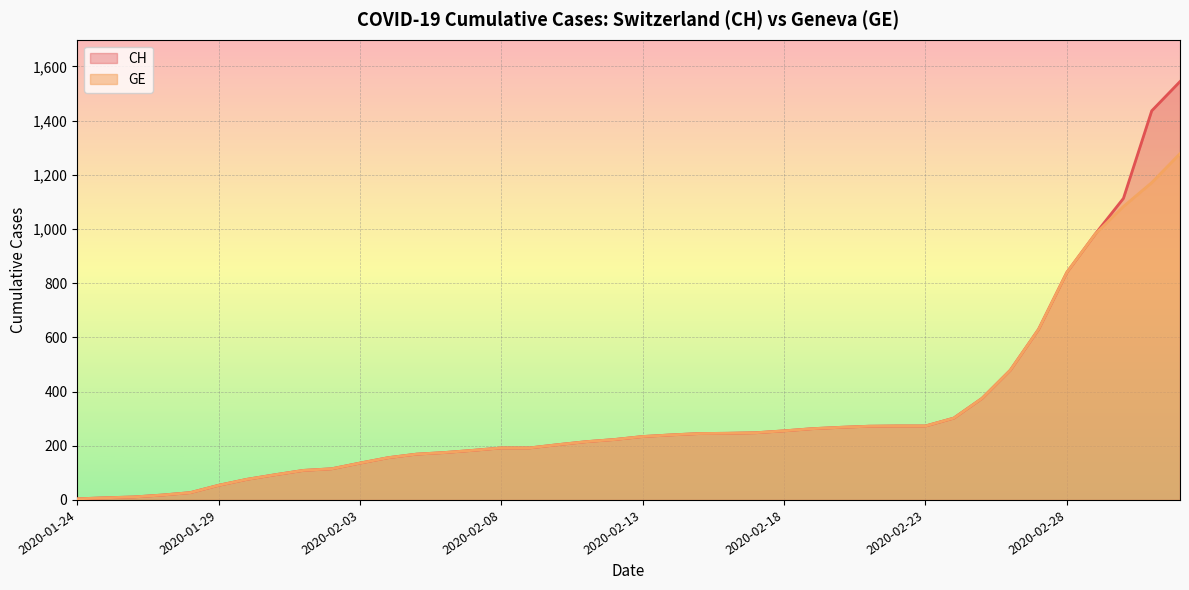

True or false: GE and CH intersect in this chart.

False